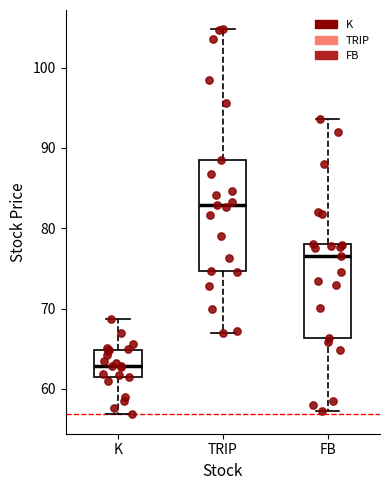

Reading left to right, read every box against the y-axis: the position of its median line, the range the box covers, and the ends of its whiskers. The values are not printed on the chart, so give them approximately, as read against the axis.

K: median 63, box 61 to 65, whiskers 57 to 69
TRIP: median 83, box 75 to 88, whiskers 67 to 105
FB: median 77, box 66 to 78, whiskers 57 to 94